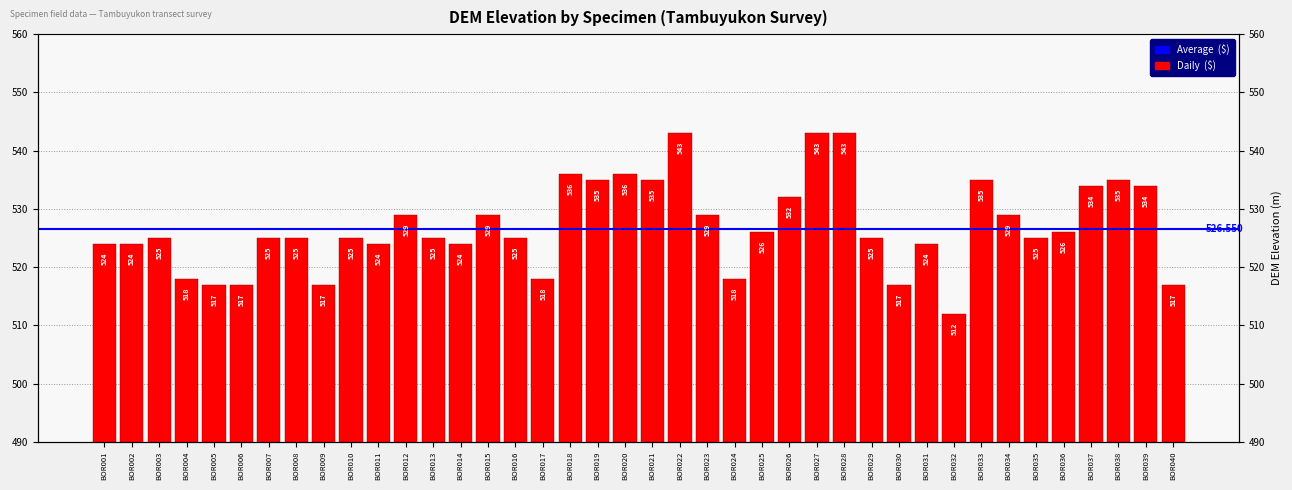

List the labels in order of value, smallest first.

BOR032, BOR005, BOR006, BOR009, BOR030, BOR040, BOR004, BOR017, BOR024, BOR001, BOR002, BOR011, BOR014, BOR031, BOR003, BOR007, BOR008, BOR010, BOR013, BOR016, BOR029, BOR035, BOR025, BOR036, BOR012, BOR015, BOR023, BOR034, BOR026, BOR037, BOR039, BOR019, BOR021, BOR033, BOR038, BOR018, BOR020, BOR022, BOR027, BOR028